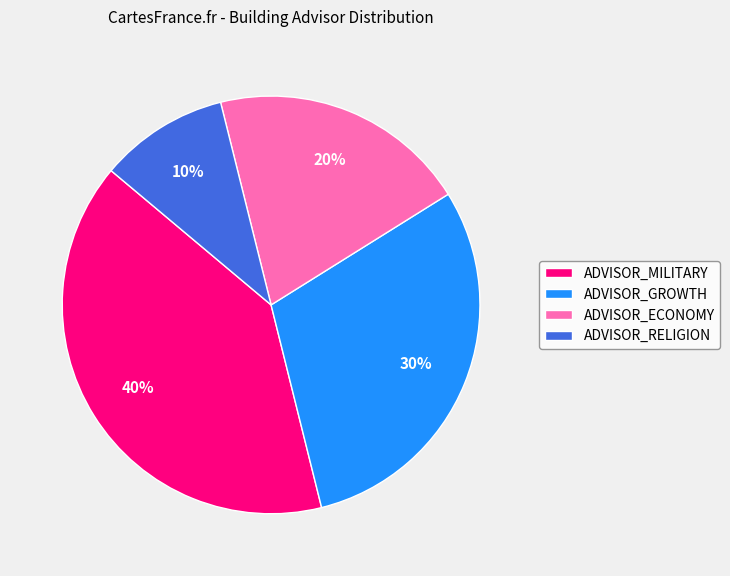

To the nearest percent, what percentage of the pie is ADVISOR_MILITARY?

40%